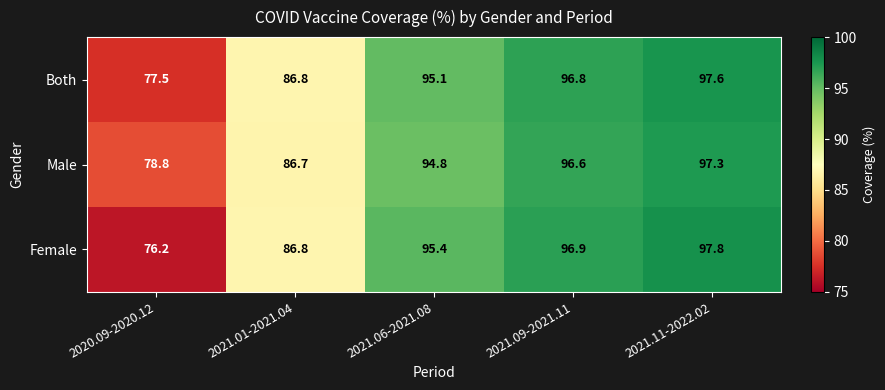

Is it true that Both equals 86.8 at 2021.01-2021.04?

True